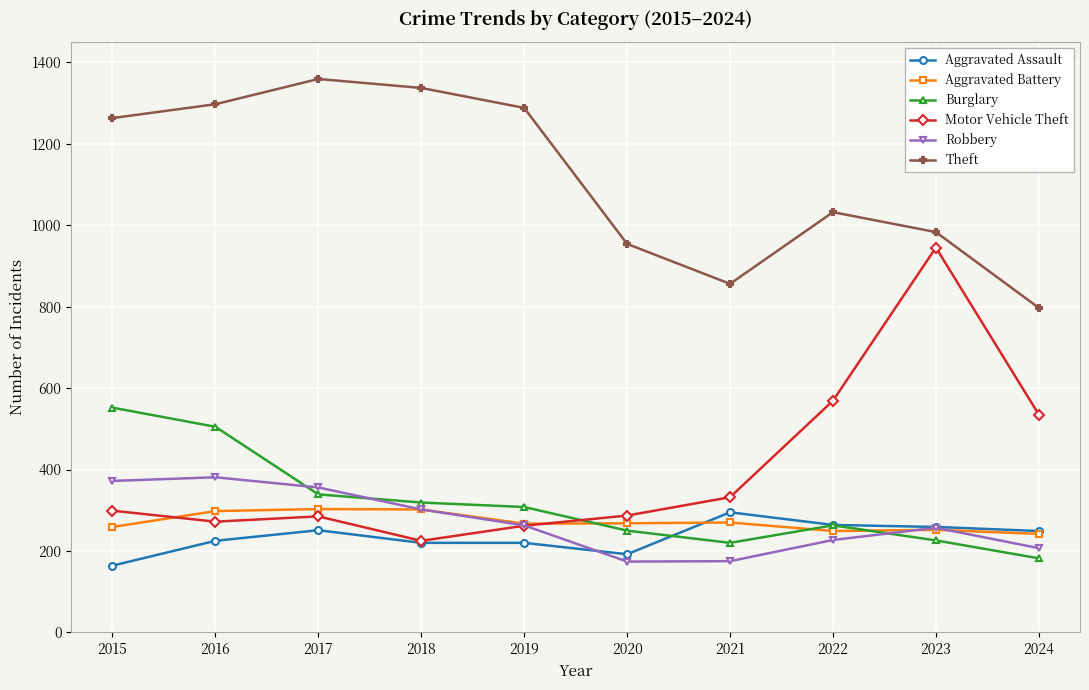

Where is the first local maximum for Aggravated Assault?

2017